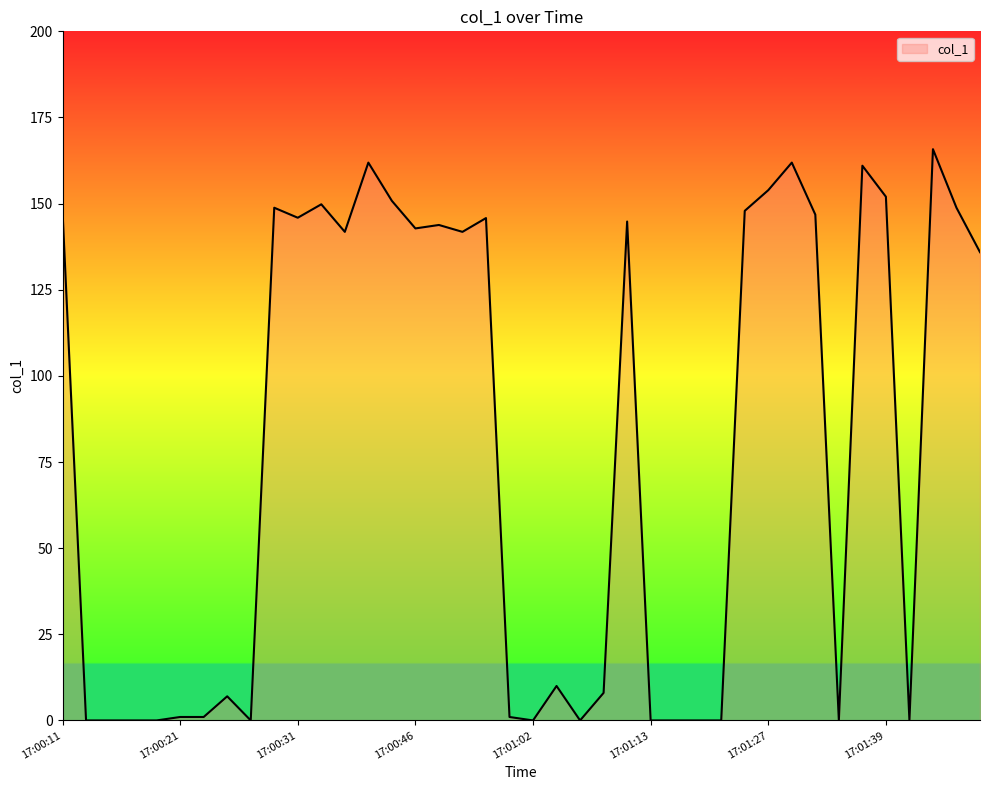

What is the difference between the maximum and minimum values?

165.8